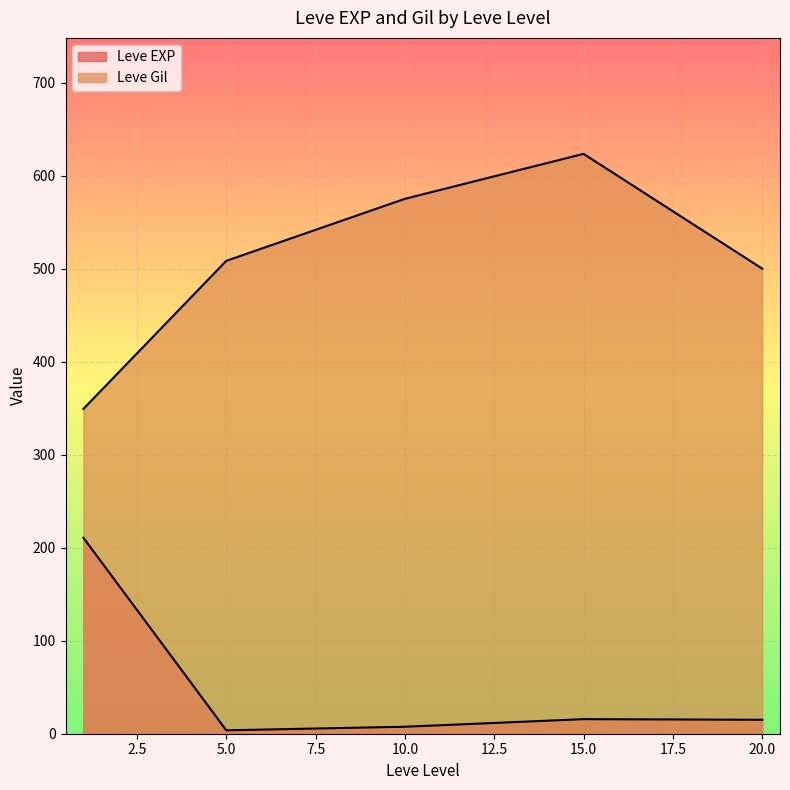

At which label does Leve EXP reach its peak?

1